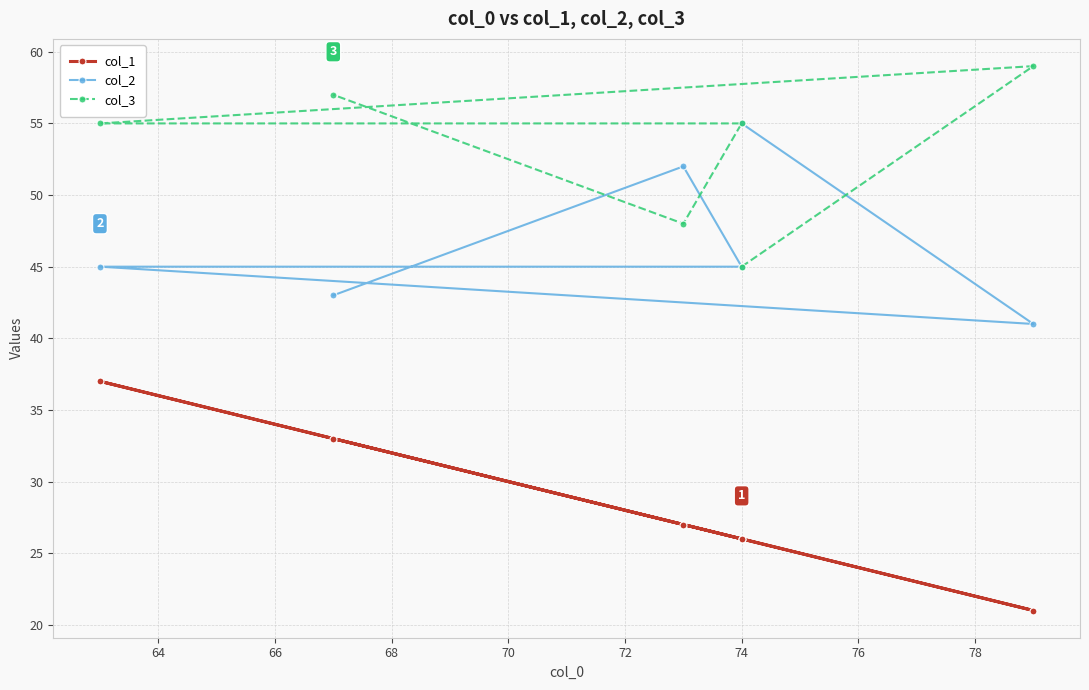

How many interior local valleys does the col_1 series have?

2